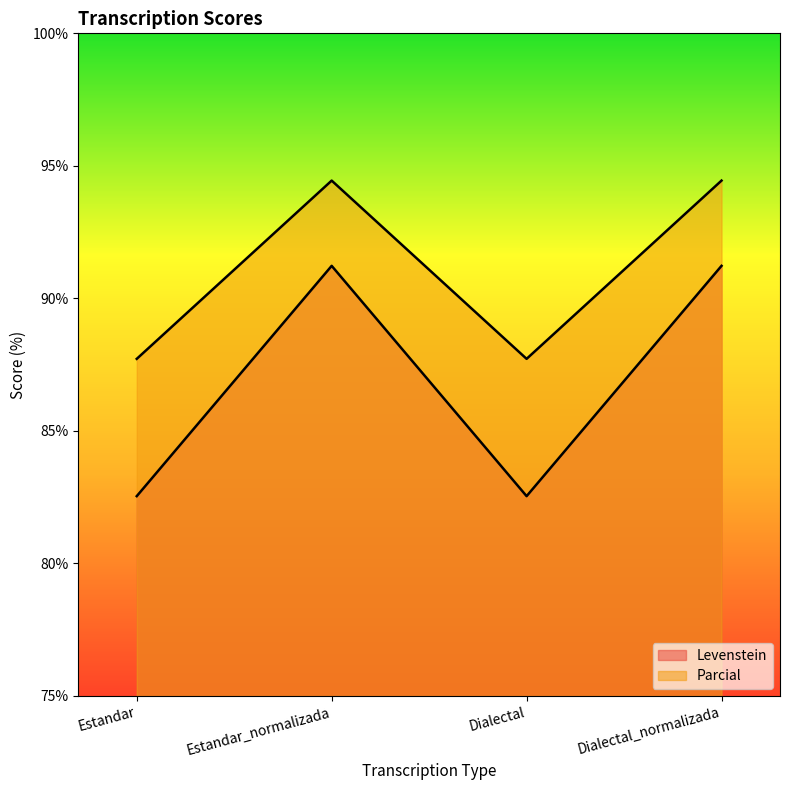

At which label does Parcial reach its minimum?

Estandar